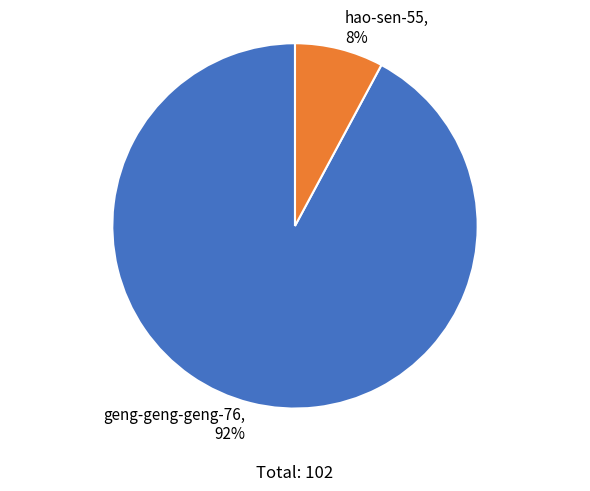

Does any single category account for the majority?

Yes